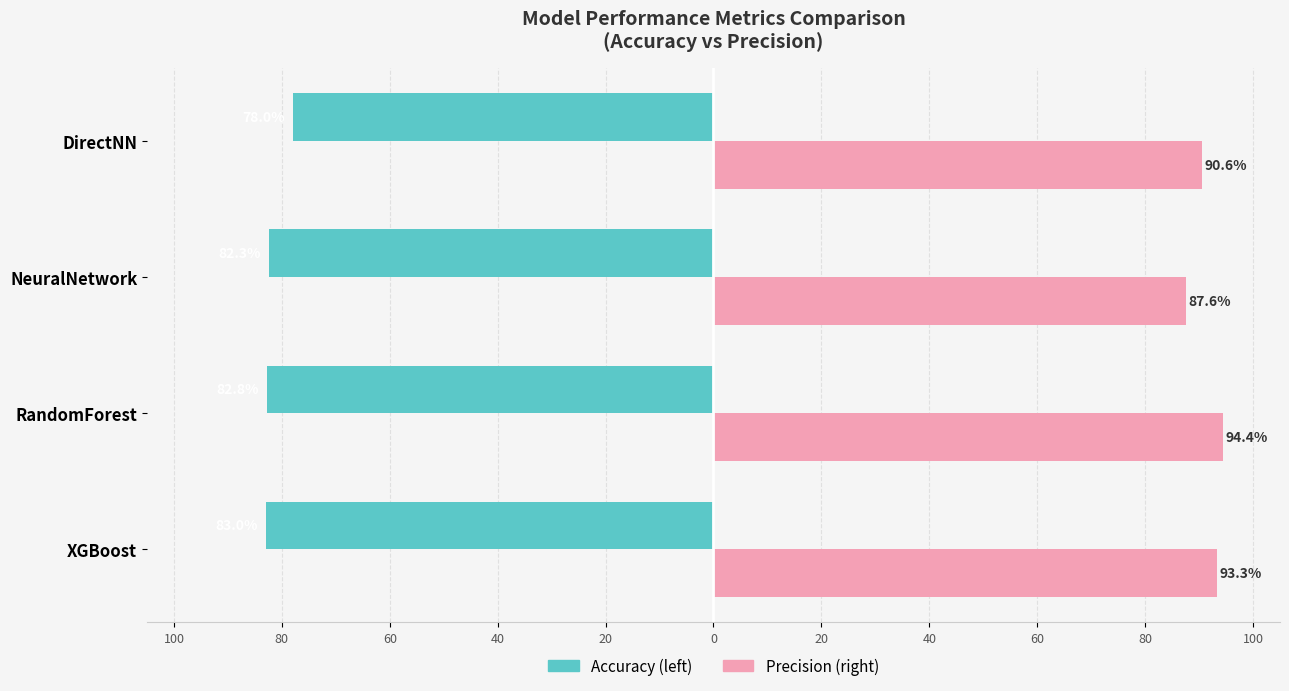

Are the bars horizontal?

Yes